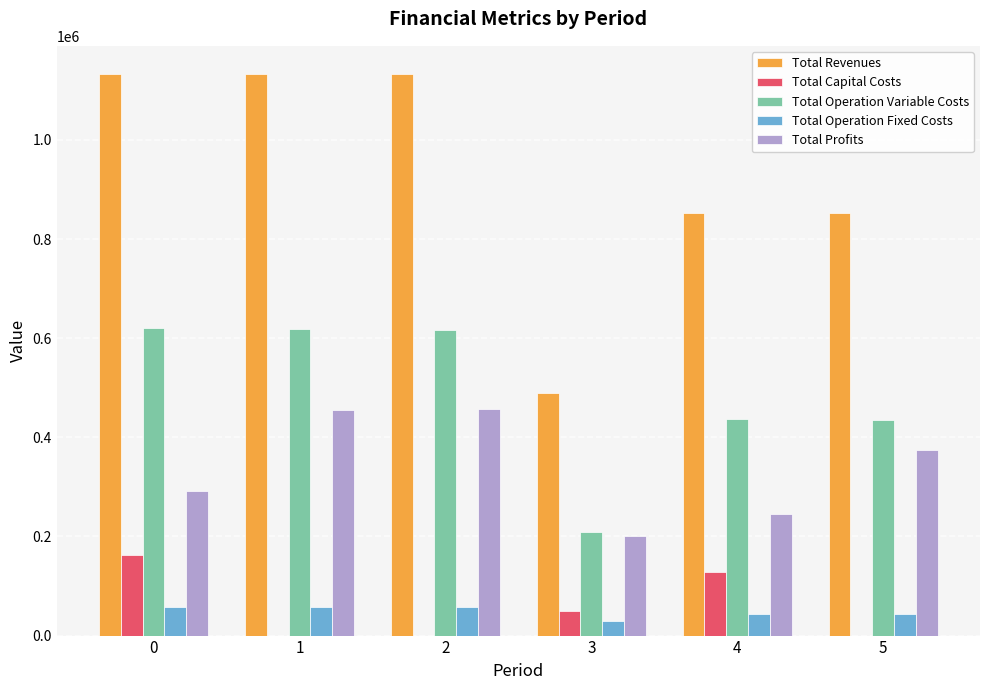

Is the value of Total Revenues at 1 greater than the value of Total Operation Fixed Costs at 0?

Yes